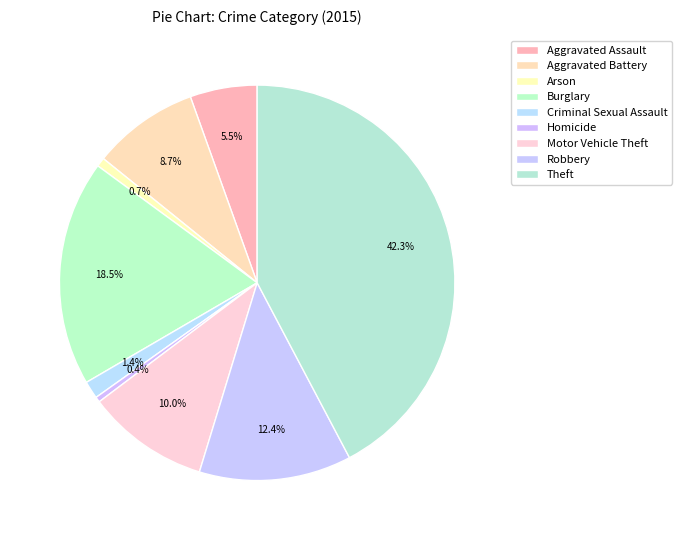

Rank the categories by value from lowest to highest.

Homicide, Arson, Criminal Sexual Assault, Aggravated Assault, Aggravated Battery, Motor Vehicle Theft, Robbery, Burglary, Theft